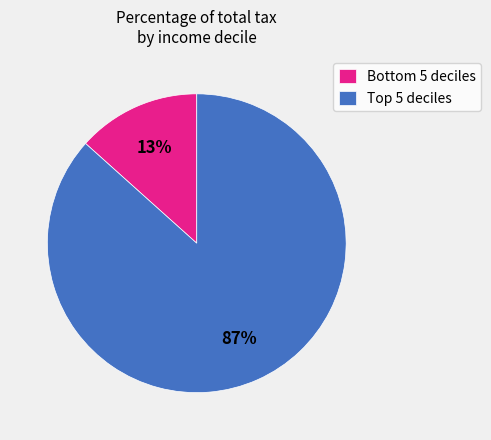

Which category has the biggest portion of the pie?

Top 5 deciles